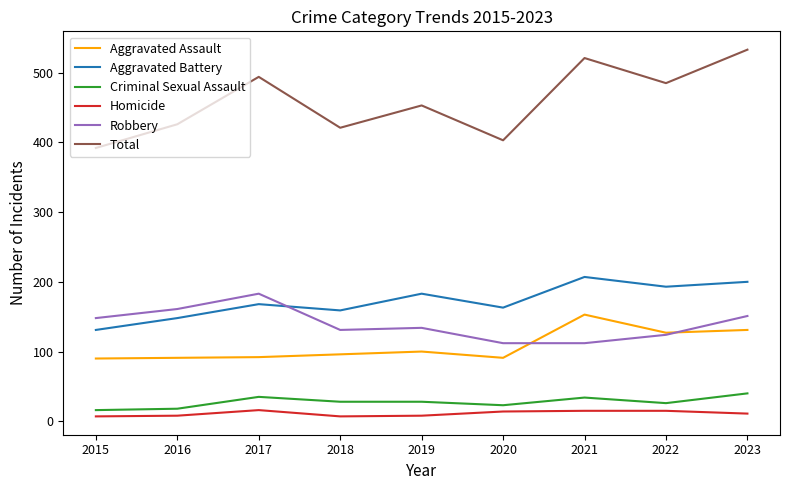

What is the lowest value of the Criminal Sexual Assault series?

16